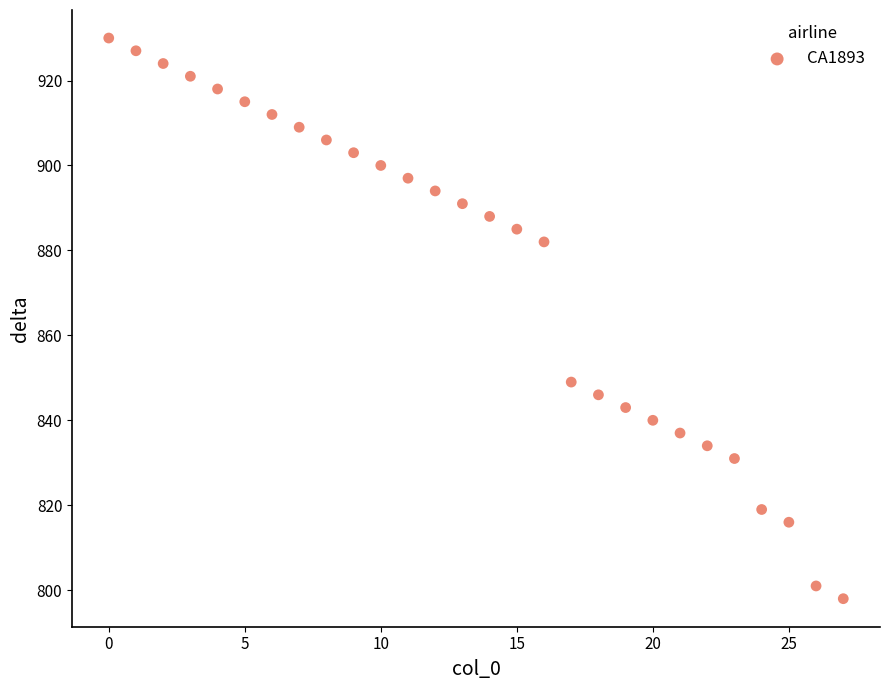

What is the range of Y values (max minus min)?

132